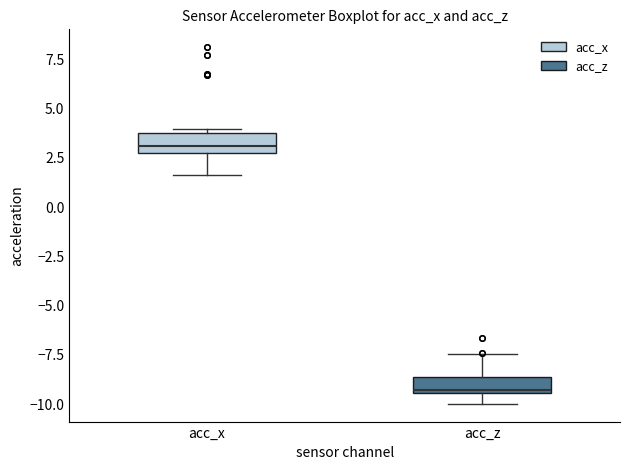

Reading left to right, read every box against the y-axis: the position of its median line, the range the box covers, and the ends of its whiskers. The values are not printed on the chart, so give them approximately, as read against the axis.

acc_x: median 3.0, box 2.5 to 4.0, whiskers 1.5 to 4.0 (just above the box's upper edge)
acc_z: median -9.5, box -9.5 to -8.5, whiskers -10.0 to -7.5